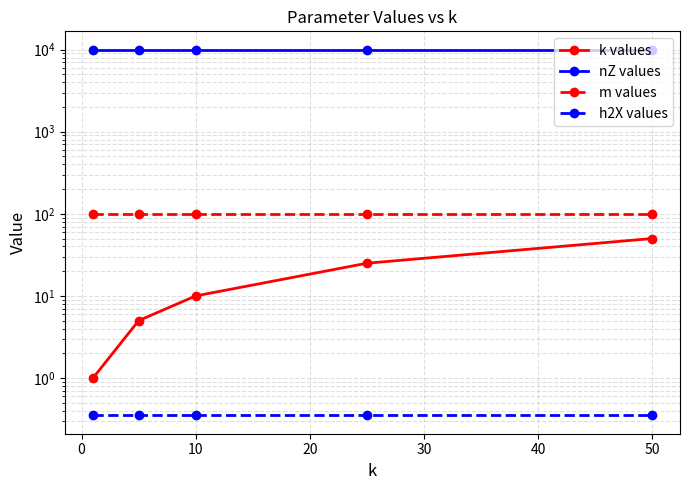

True or false: nZ values has more than 2 points higher than both neighbors.

False